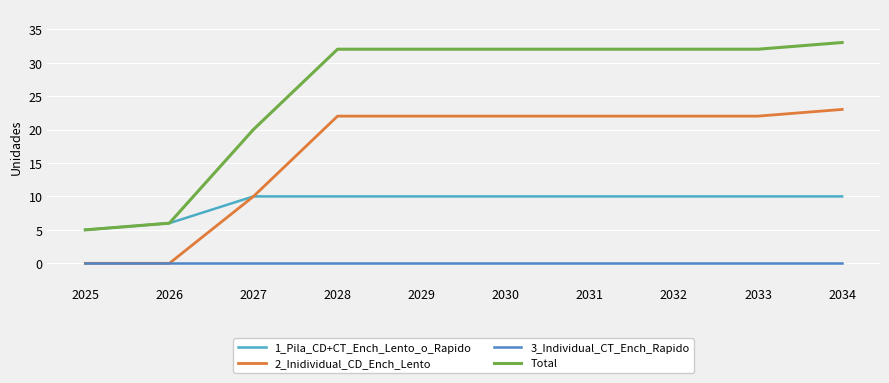

Does the chart have visible grid lines?

Yes